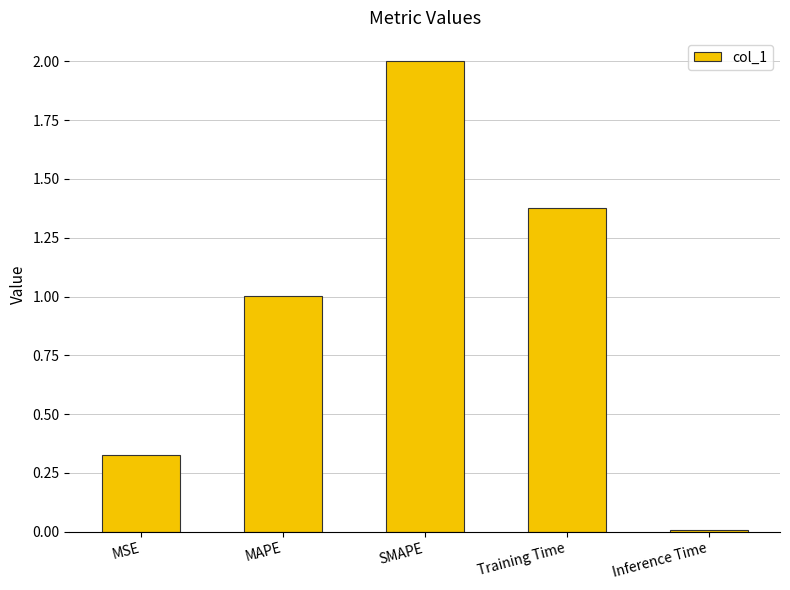

What is the change in value from MSE to Inference Time?

-0.3